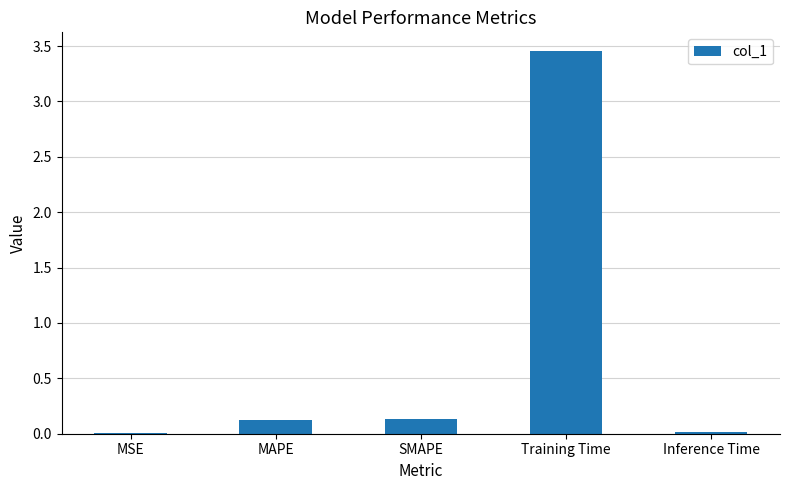

What is the sum of all values?

3.7